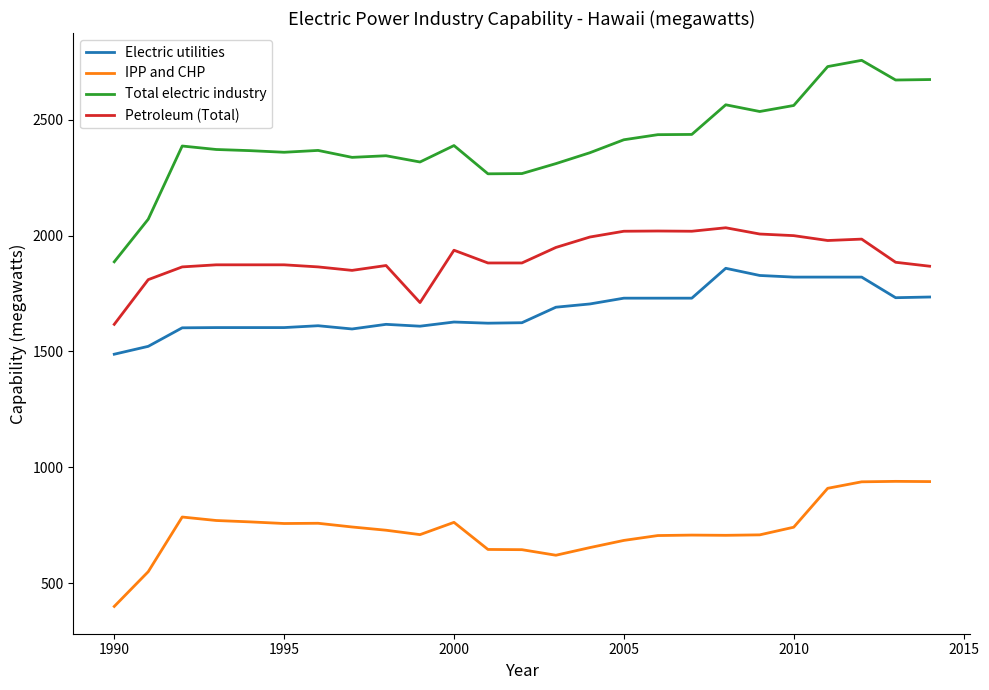

True or false: IPP and CHP and Electric utilities intersect in this chart.

False